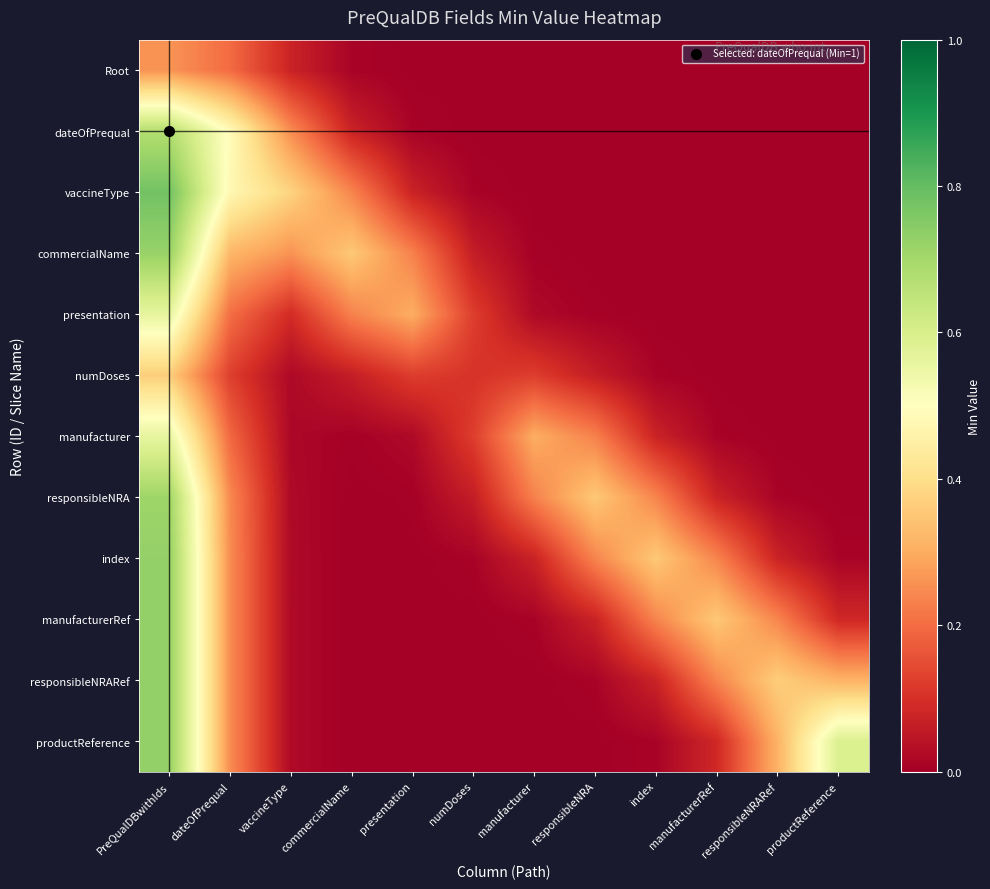

What is the maximum value shown in the chart?

0.8